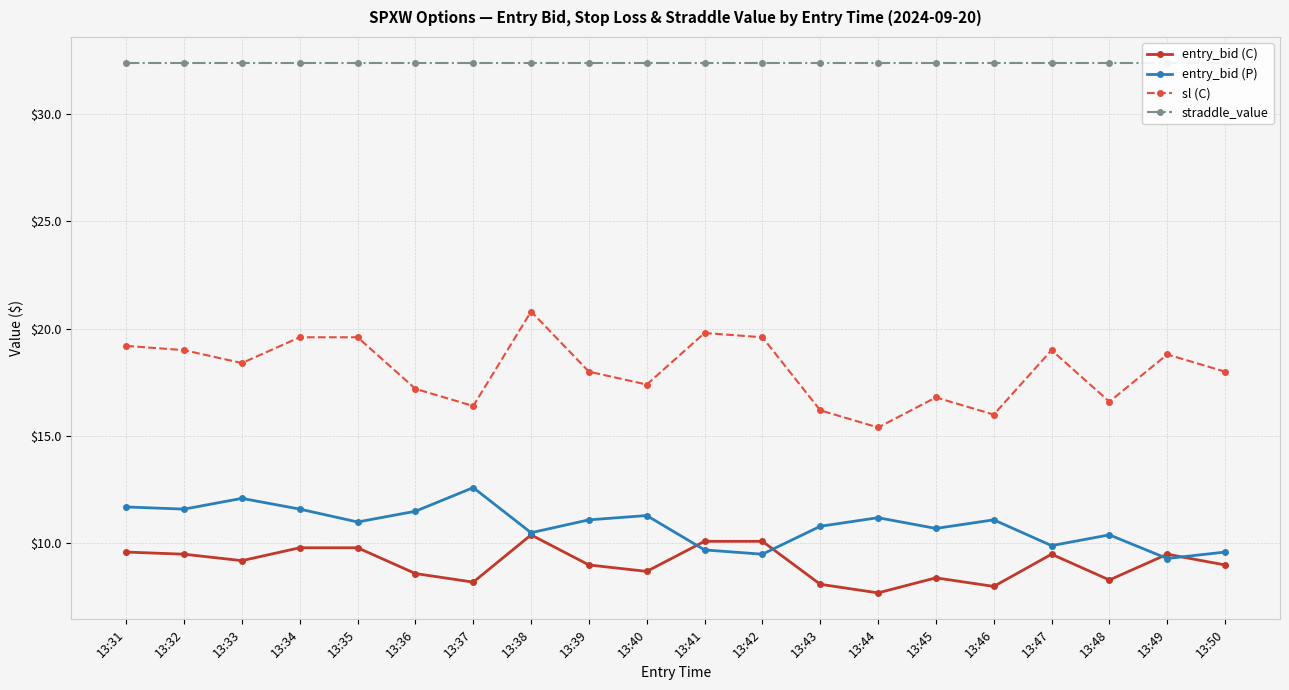

How many values in the entry_bid (P) series exceed 11?

10